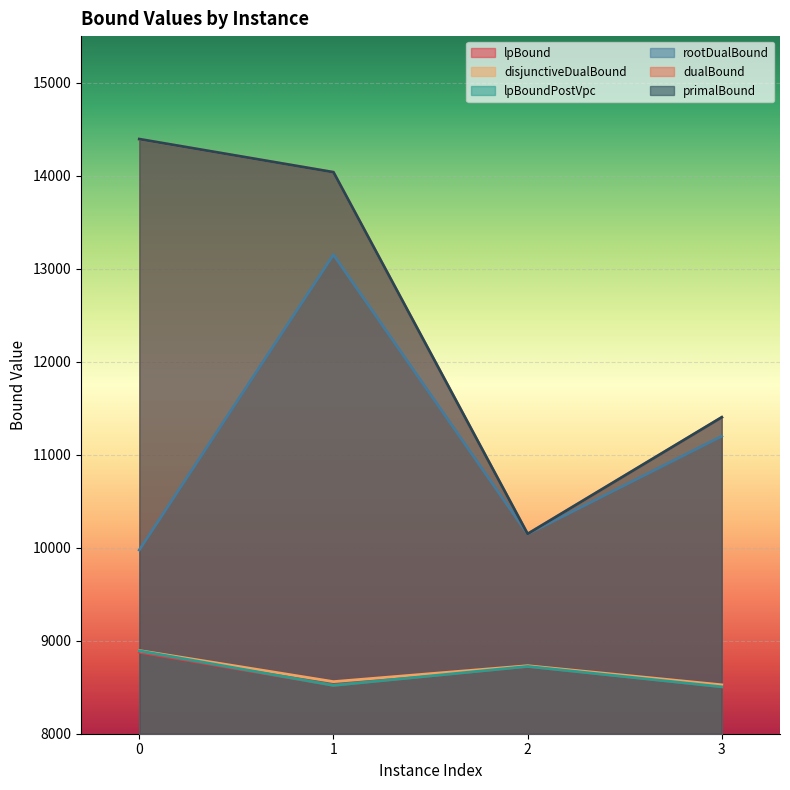

What is the total value across all series at 3?

59536.6